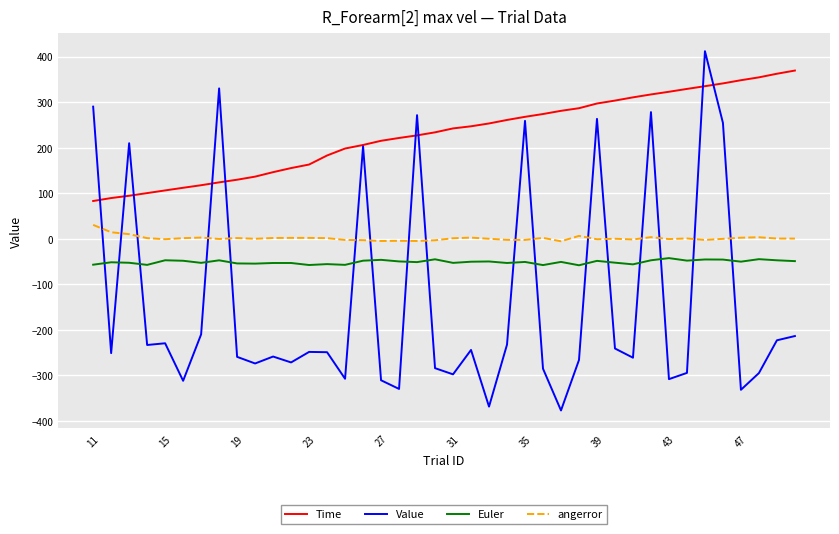

List the series in order of their peak value, highest first.

Value, Time, angerror, Euler